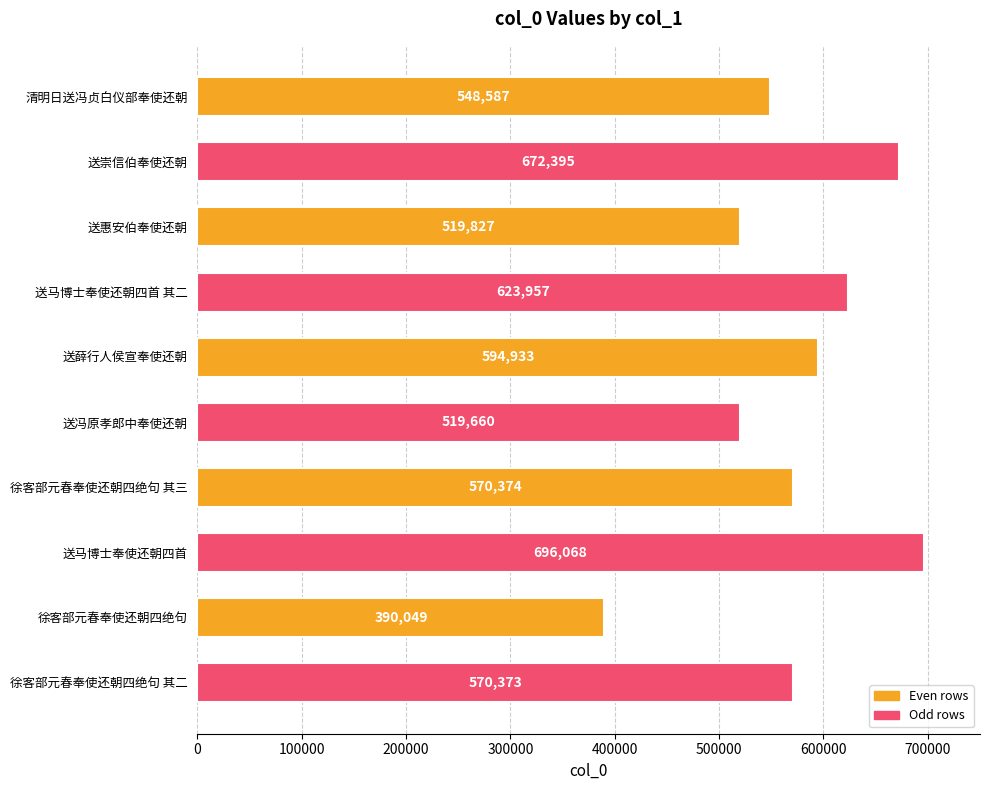

List the labels in order of value, smallest first.

徐客部元春奉使还朝四绝句, 送冯原孝郎中奉使还朝, 送惠安伯奉使还朝, 清明日送冯贞白仪部奉使还朝, 徐客部元春奉使还朝四绝句 其二, 徐客部元春奉使还朝四绝句 其三, 送薛行人侯宣奉使还朝, 送马博士奉使还朝四首 其二, 送崇信伯奉使还朝, 送马博士奉使还朝四首